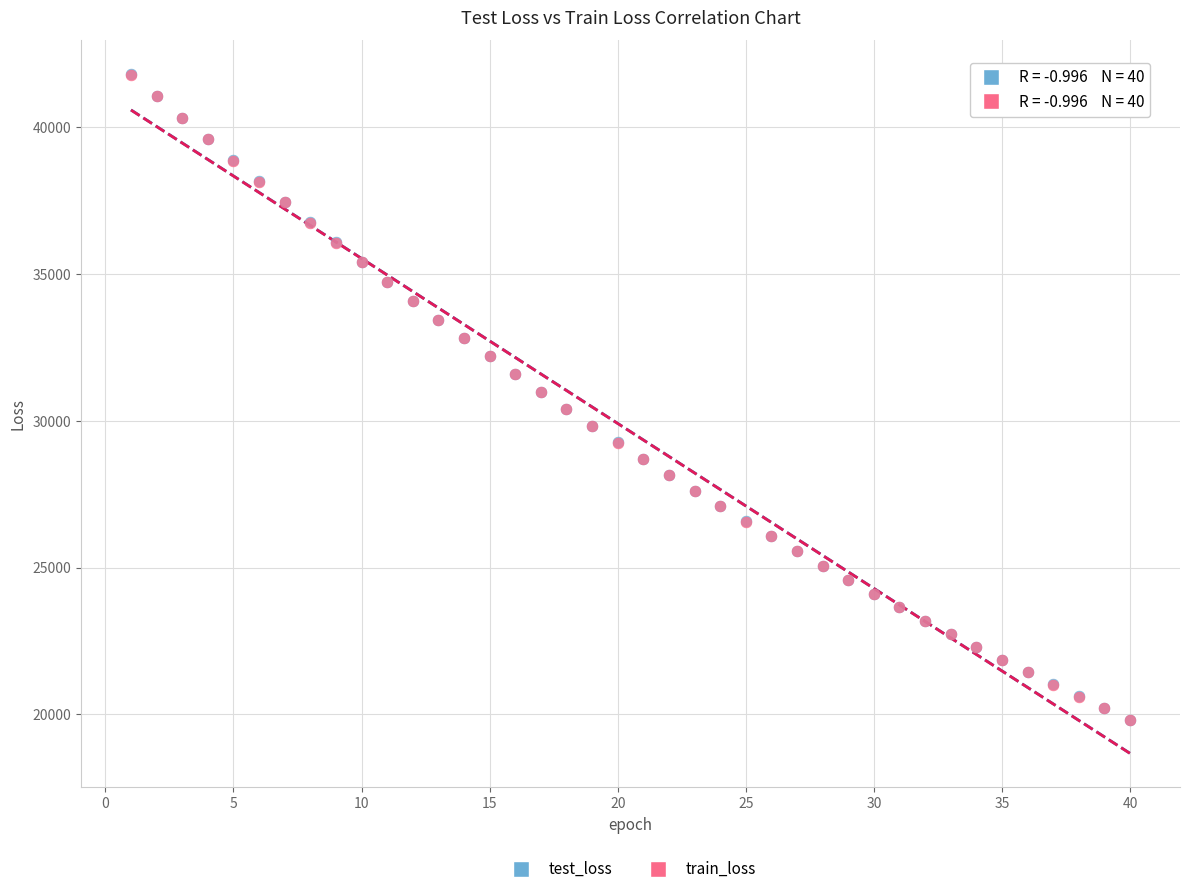

What are all the series names shown in the legend?

test_loss, train_loss